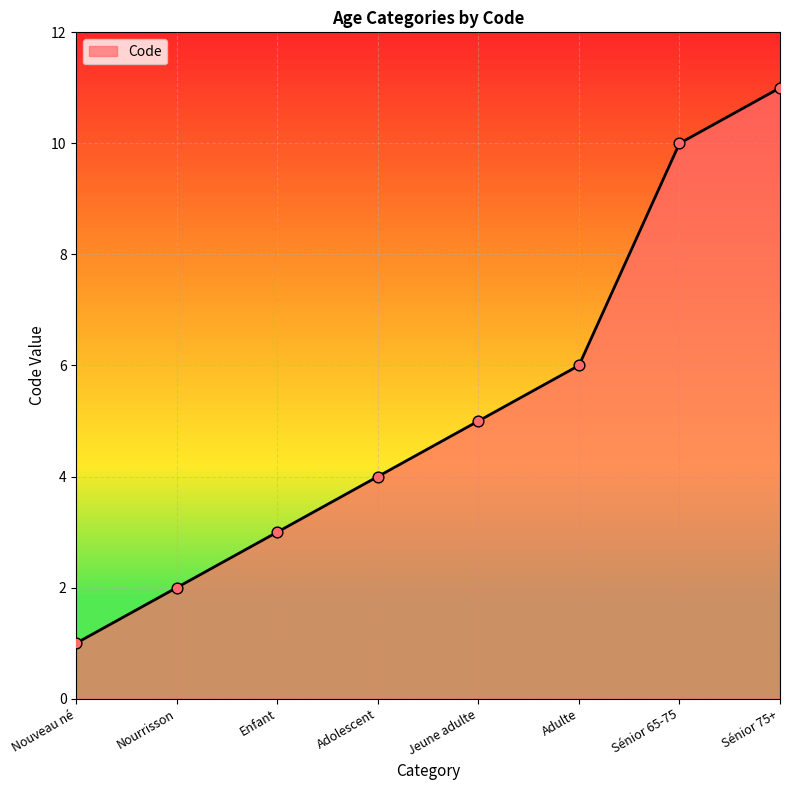

What is the change in value from Nourrisson to Sénior 65-75?

+8